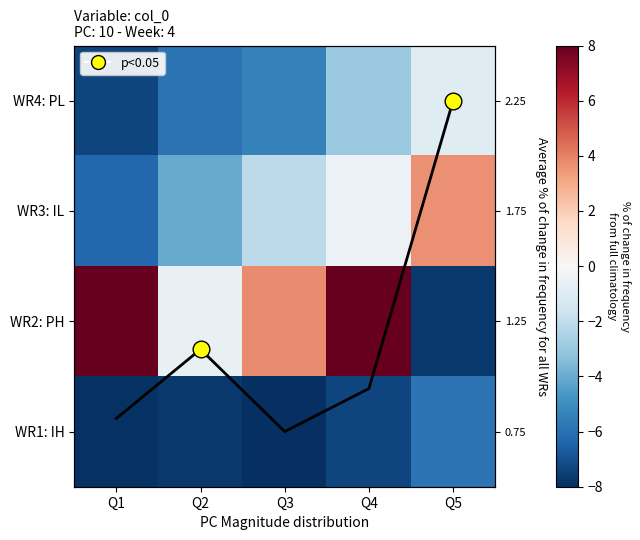

Which label corresponds to the smallest value in the chart?

Q3